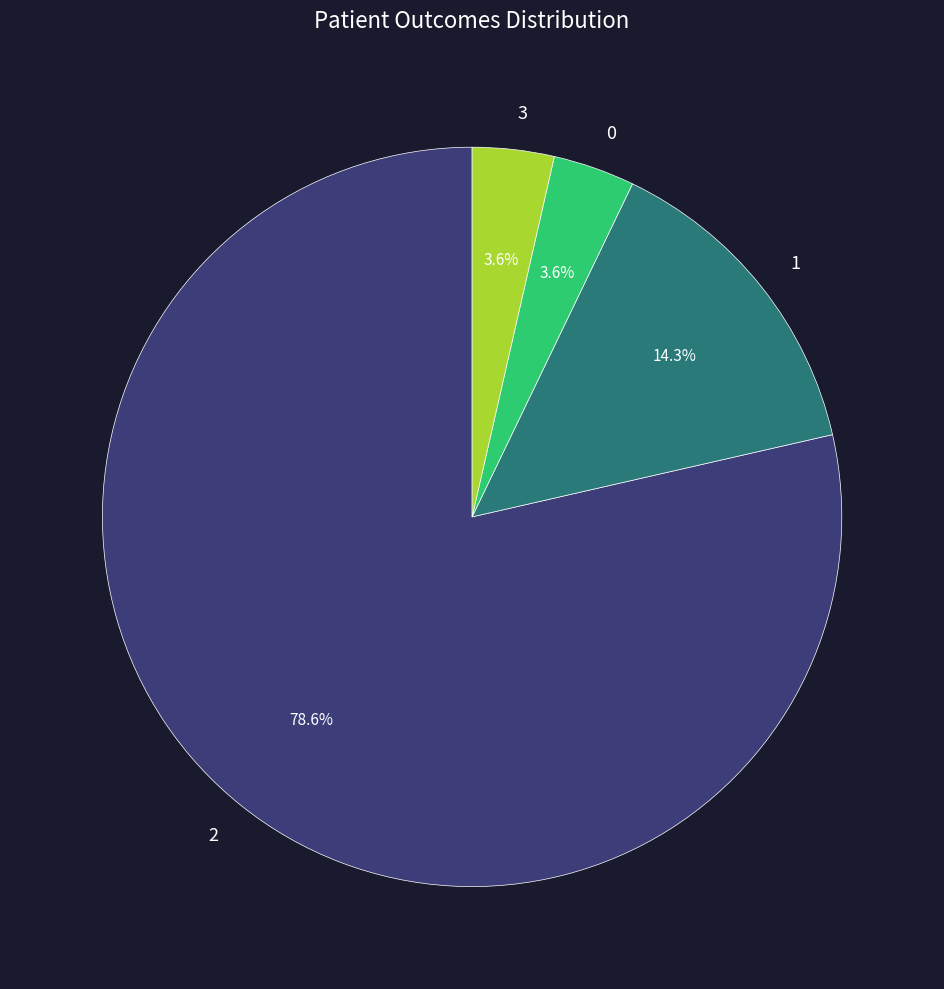

Is there a majority slice in this chart?

Yes